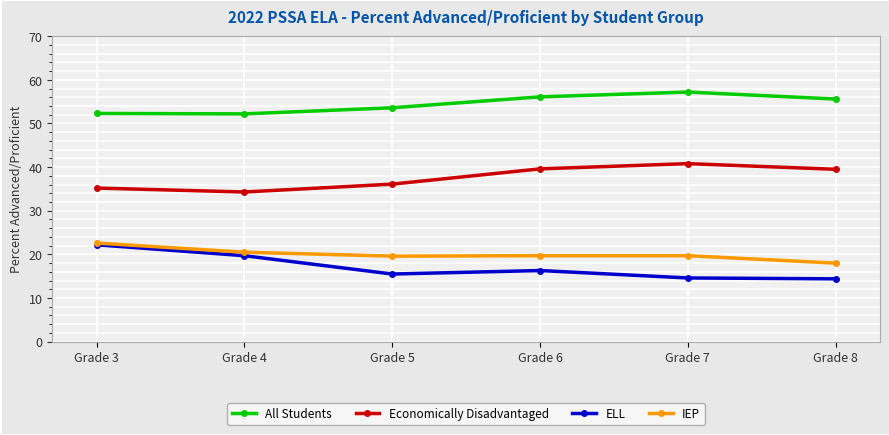

True or false: All Students and IEP intersect in this chart.

False